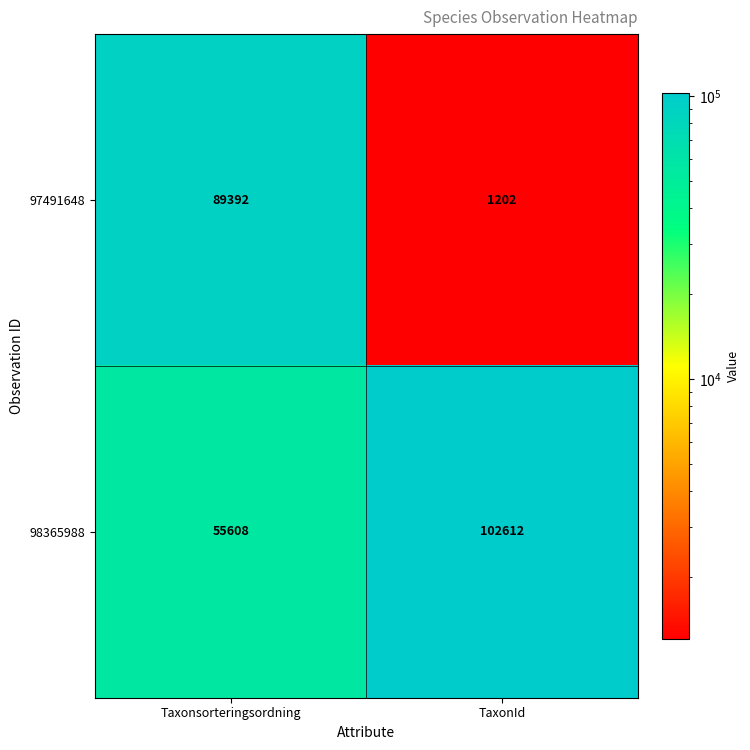

Read the 97491648 value at TaxonId, to the nearest 50.

1200